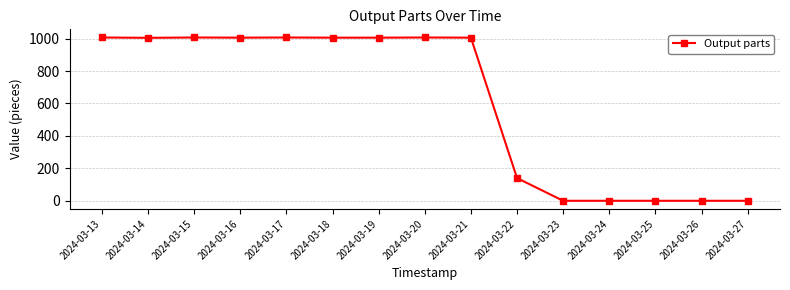

How many categories are shown in the chart?

15